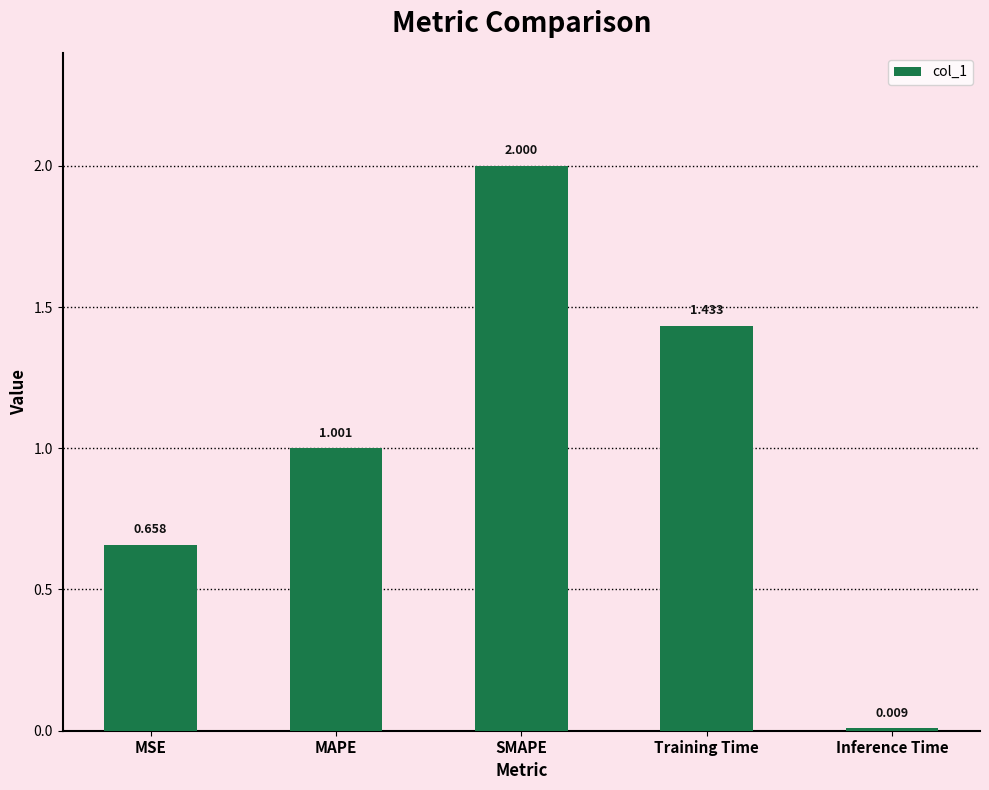

Rank the categories by value from highest to lowest.

SMAPE, Training Time, MAPE, MSE, Inference Time